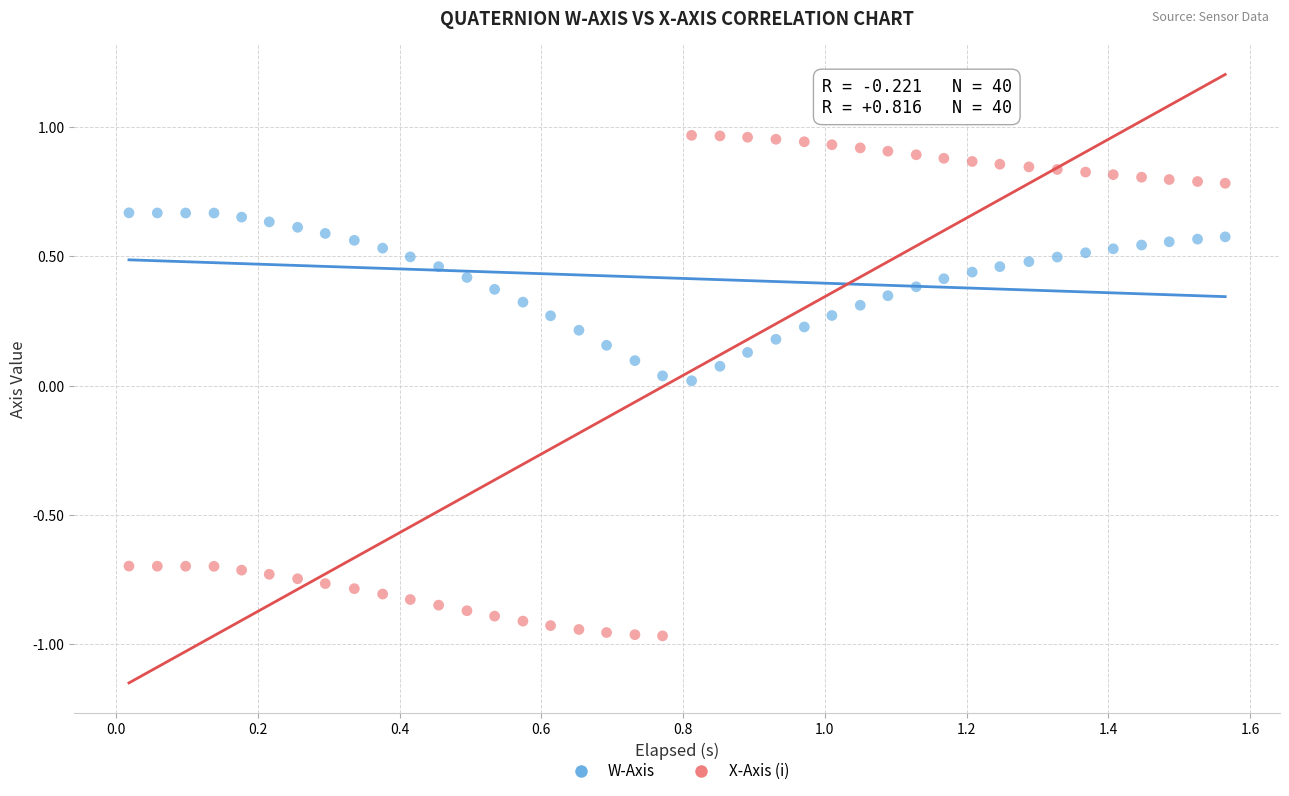

Across all data points, what is the range of Y values (max minus min)?

1.9